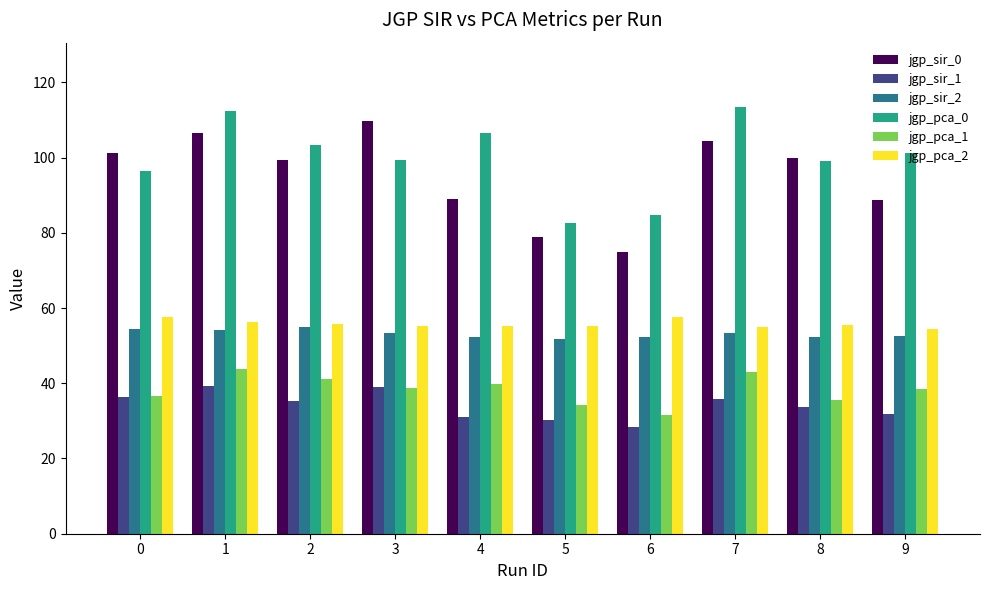

What is the minimum value shown in the chart?

28.4